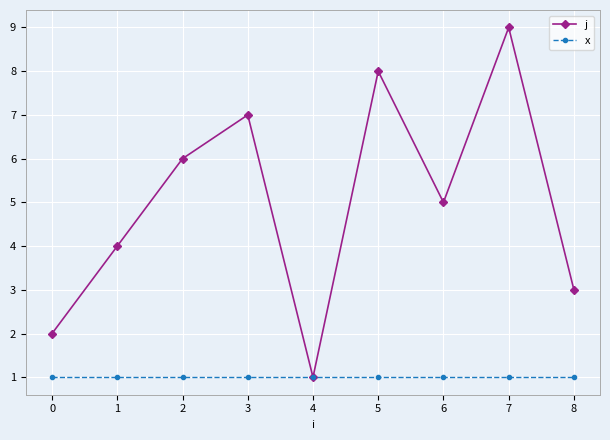

Read the x value at 8.

1